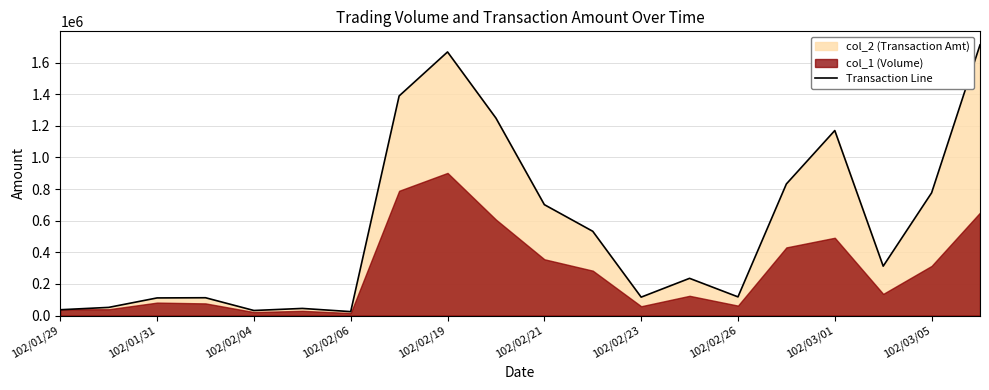

What is the difference between the values at 102/02/21 and 102/02/19?

965520